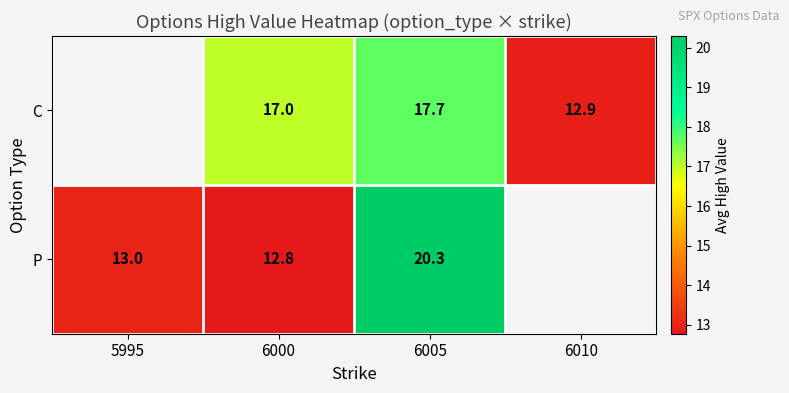

Is the value of P at 6000 greater than the value of C at 6010?

No